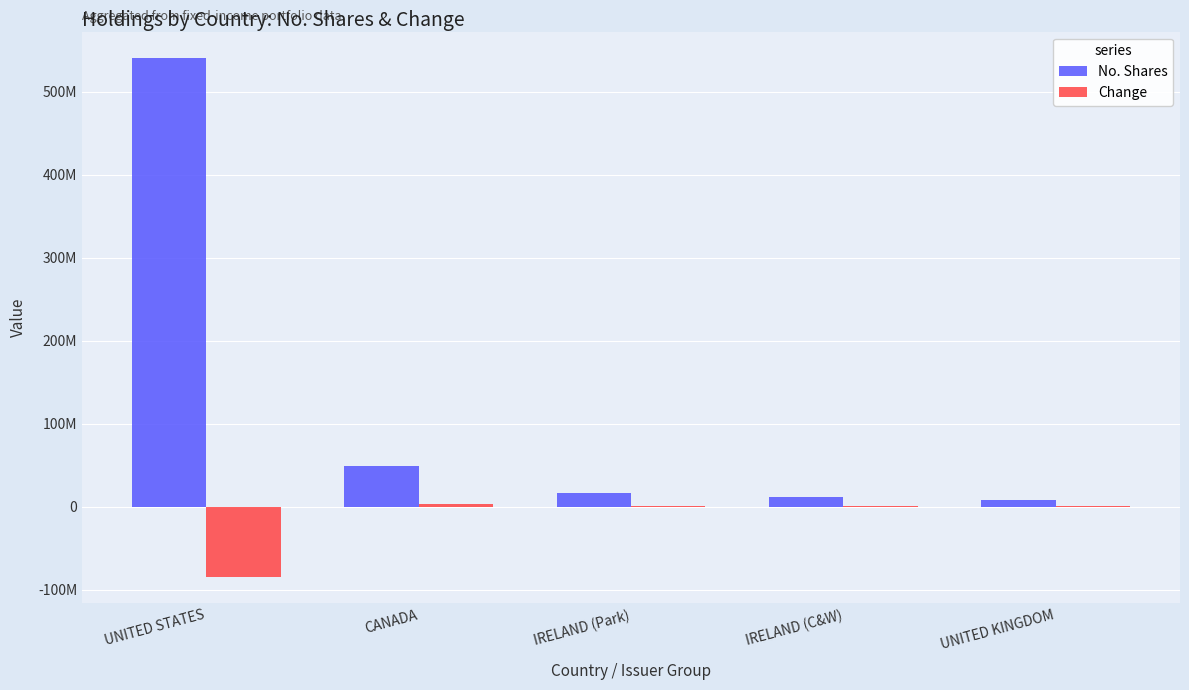

What is the total value across all series at UNITED STATES?

456258730